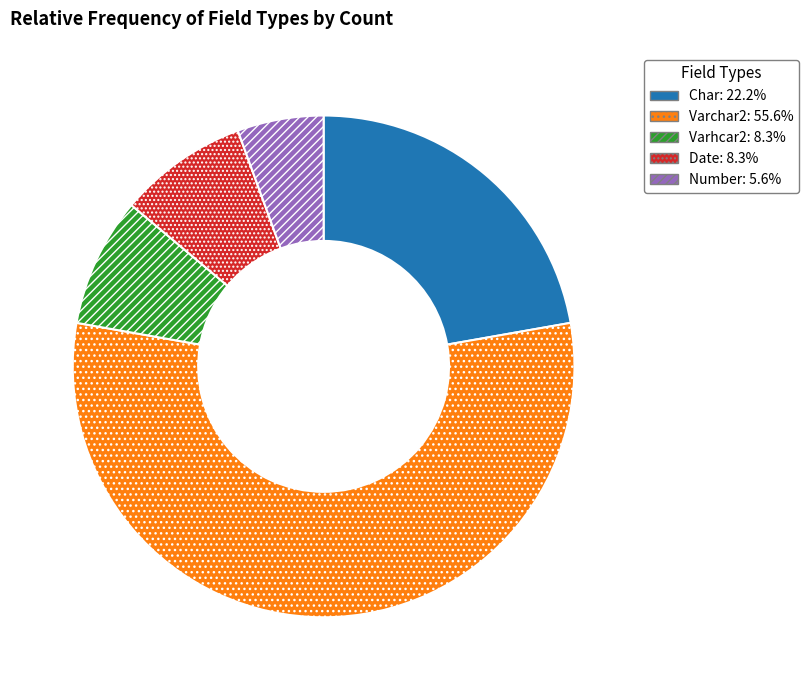

Combined, do Char and Date account for over 50%?

No